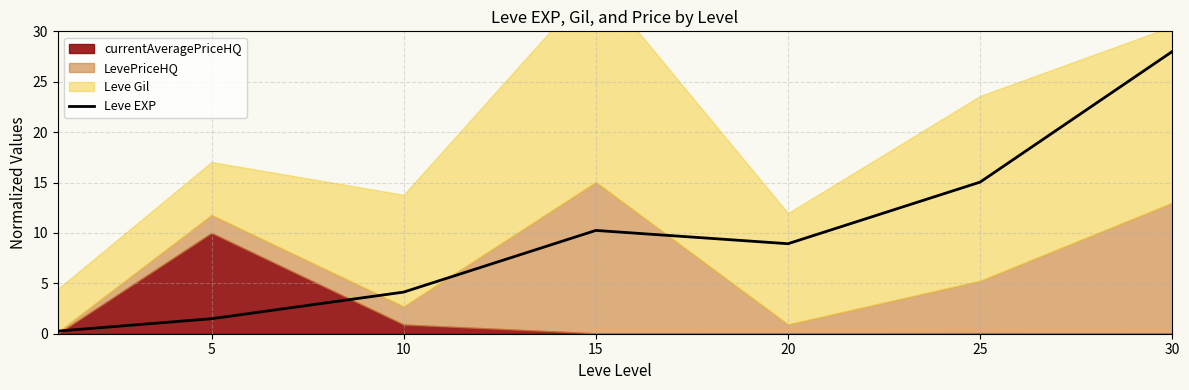

At which label is Leve EXP closest to 14?

25